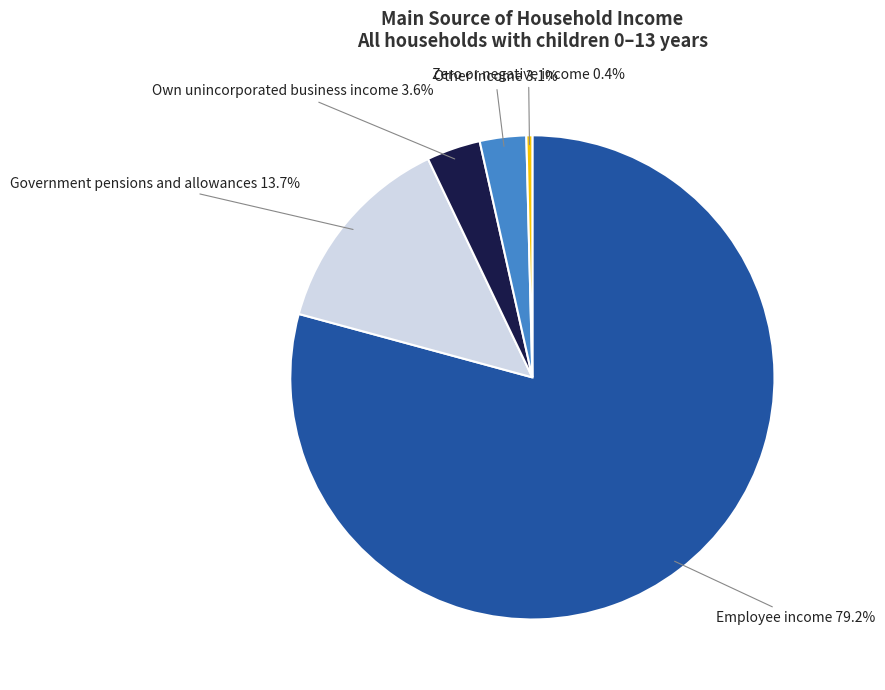

To the nearest percent, what portion does Own unincorporated business income represent?

4%